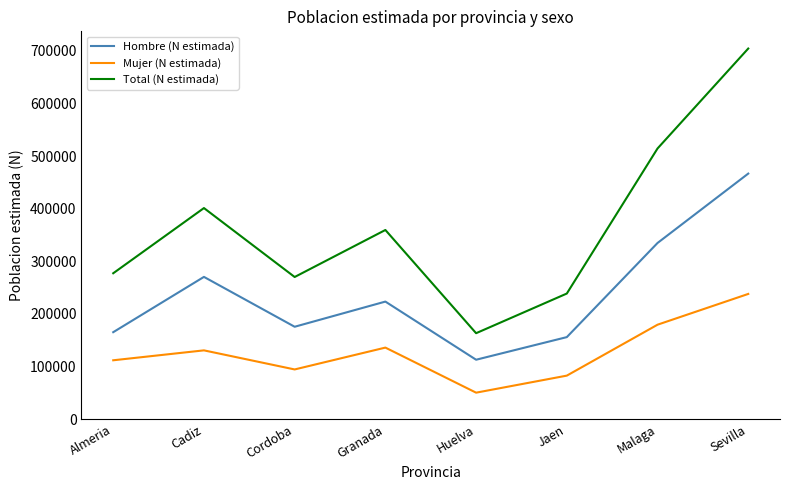

Is it true that Total (N estimada) equals 401312 at Cadiz?

True